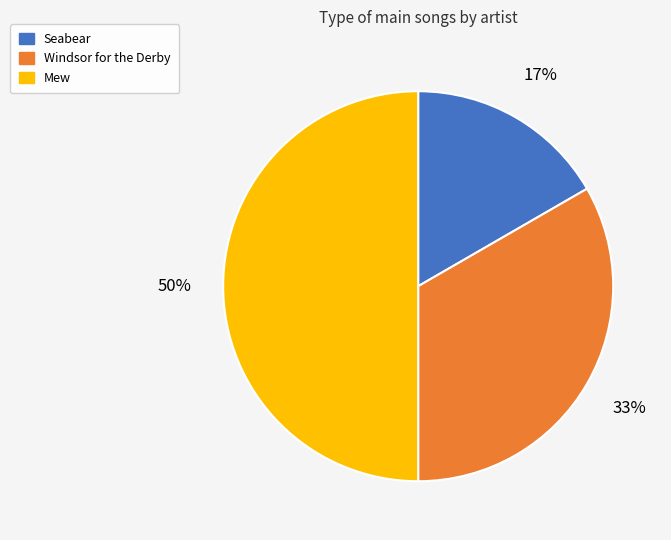

Which slice is the largest?

Mew